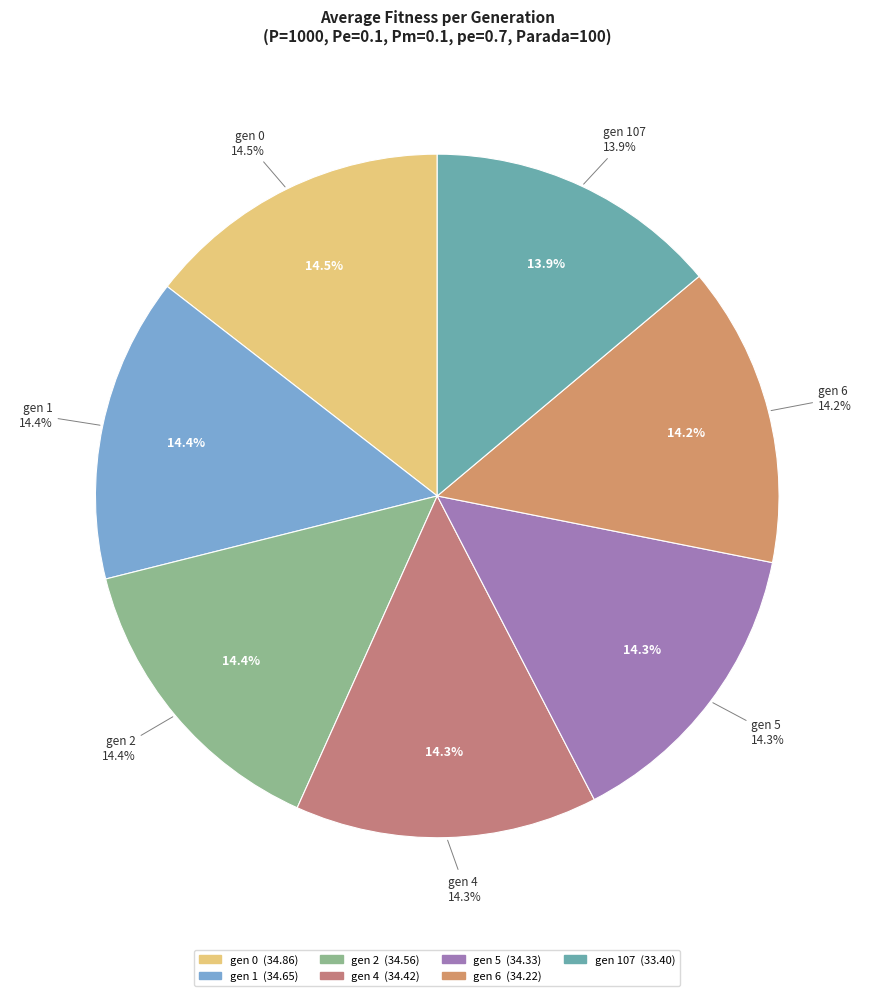

Which category has the biggest portion of the pie?

gen 0